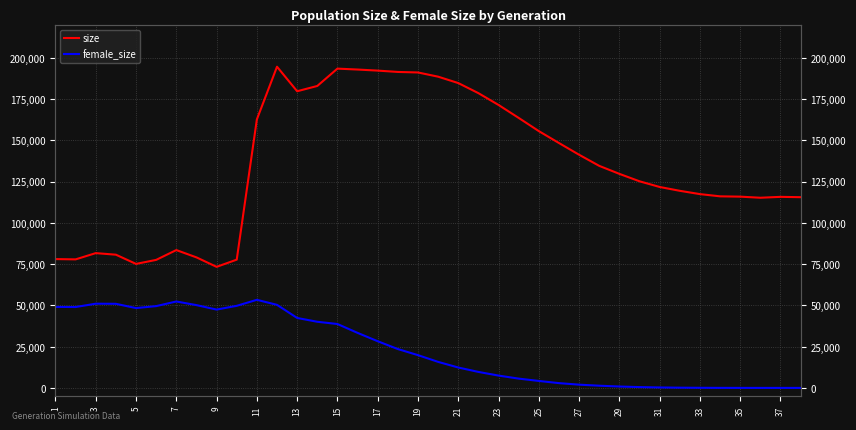

What is the label of the 26th point from the left?

25